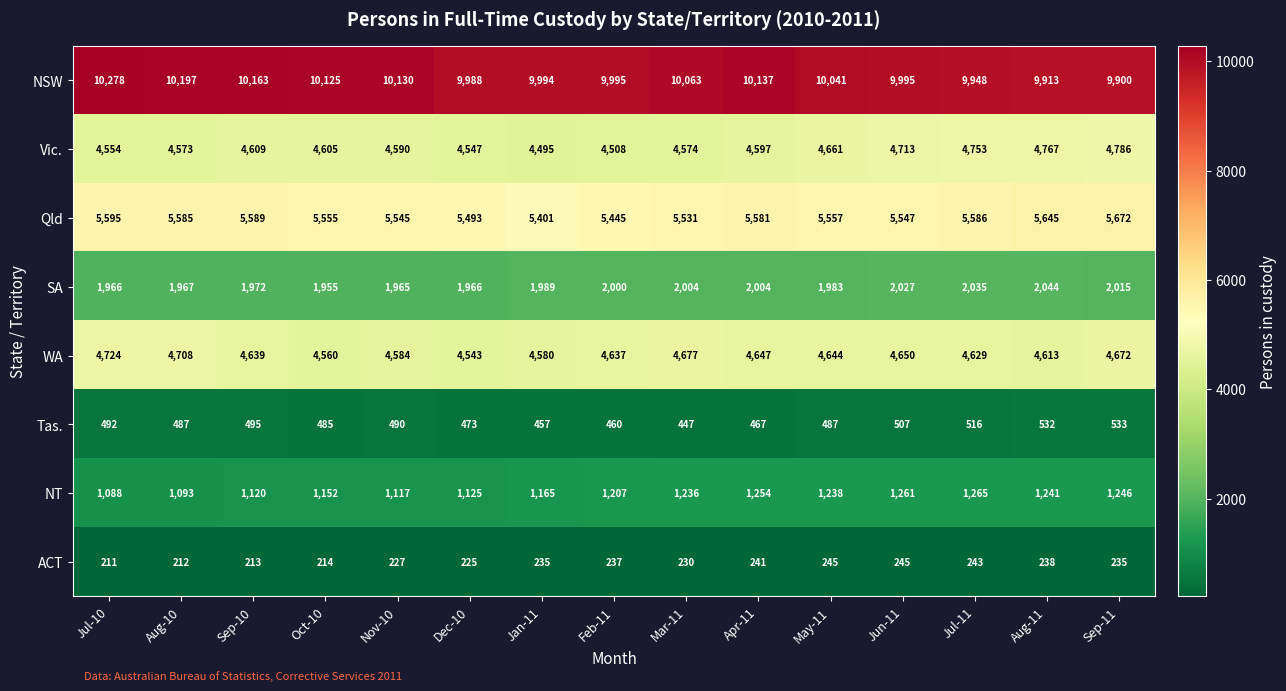

True or false: SA has a value of 2027 at Jun-11.

True